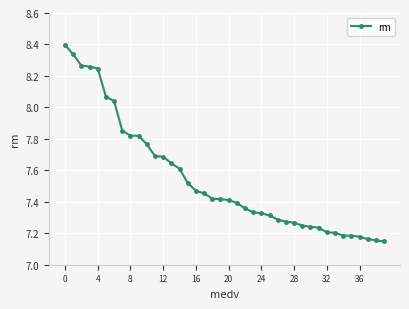

What is the difference between the second highest and second lowest values?

1.2